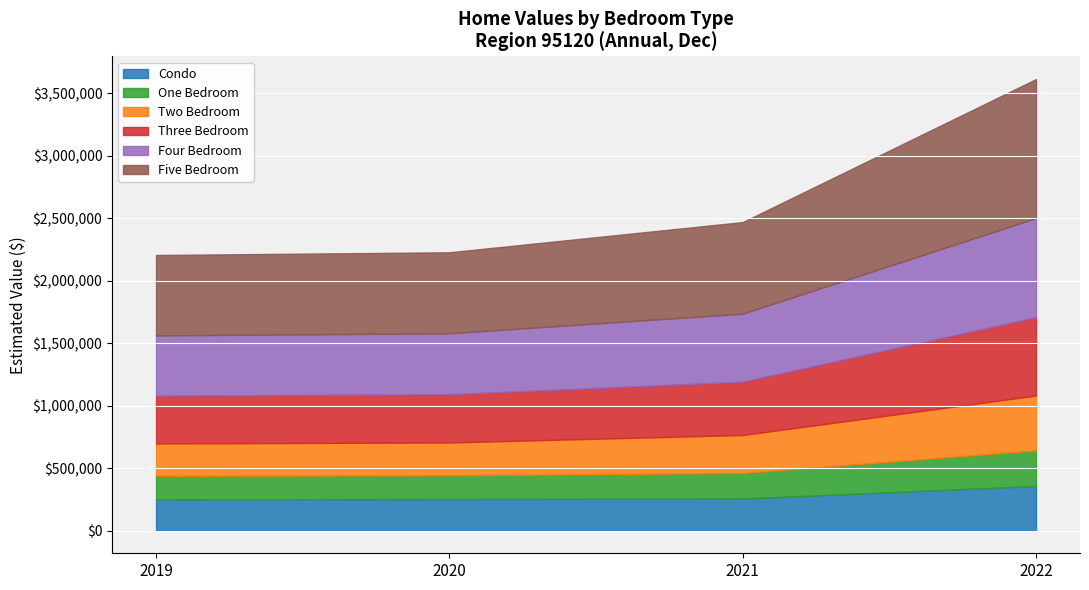

Which category has the highest value across all series?

2022